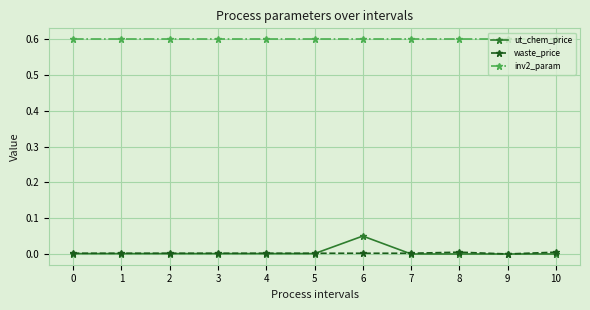

True or false: inv2_param and ut_chem_price cross at least once.

False